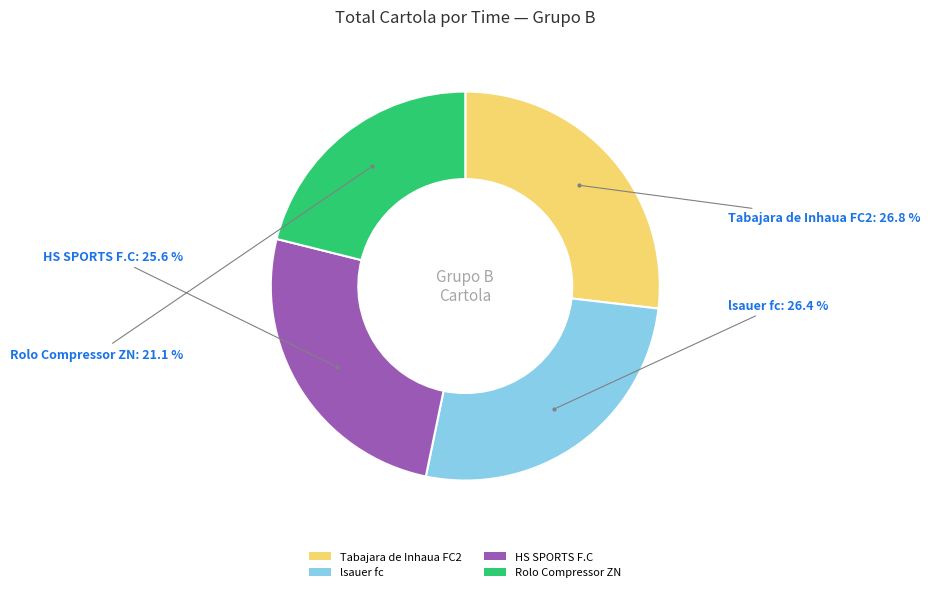

What is the ratio of the value at Tabajara de Inhaua FC2 to the value at lsauer fc?

1.0